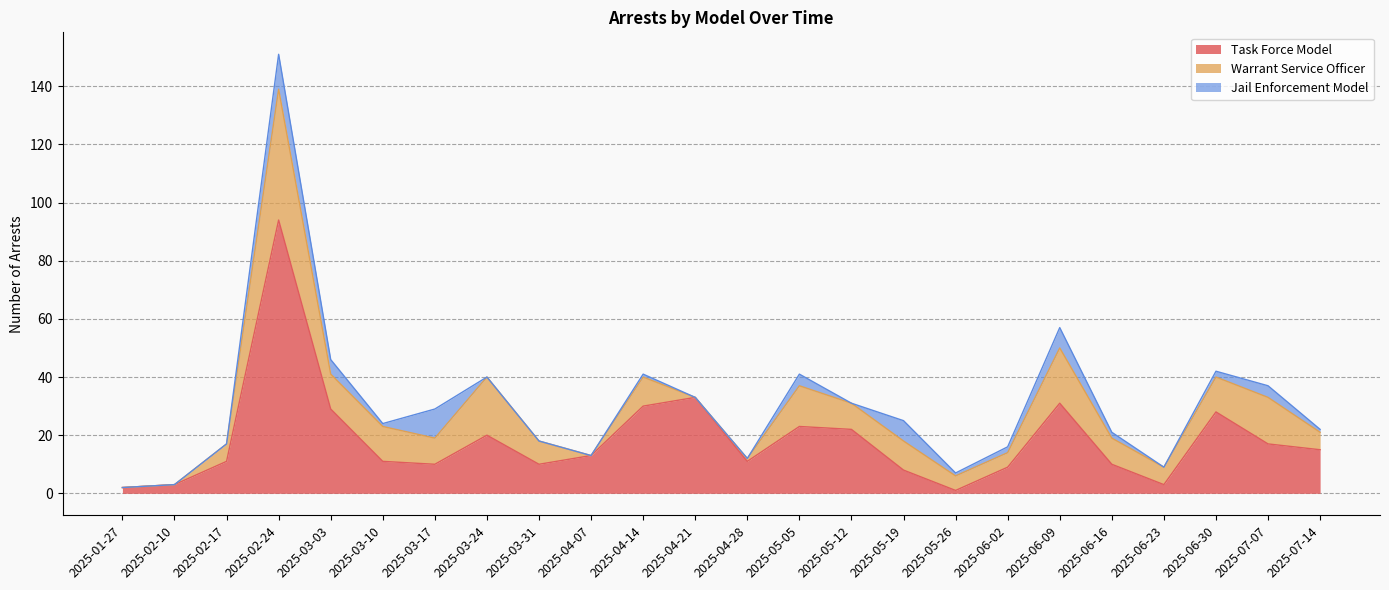

How many values in the Jail Enforcement Model series exceed 1?

10